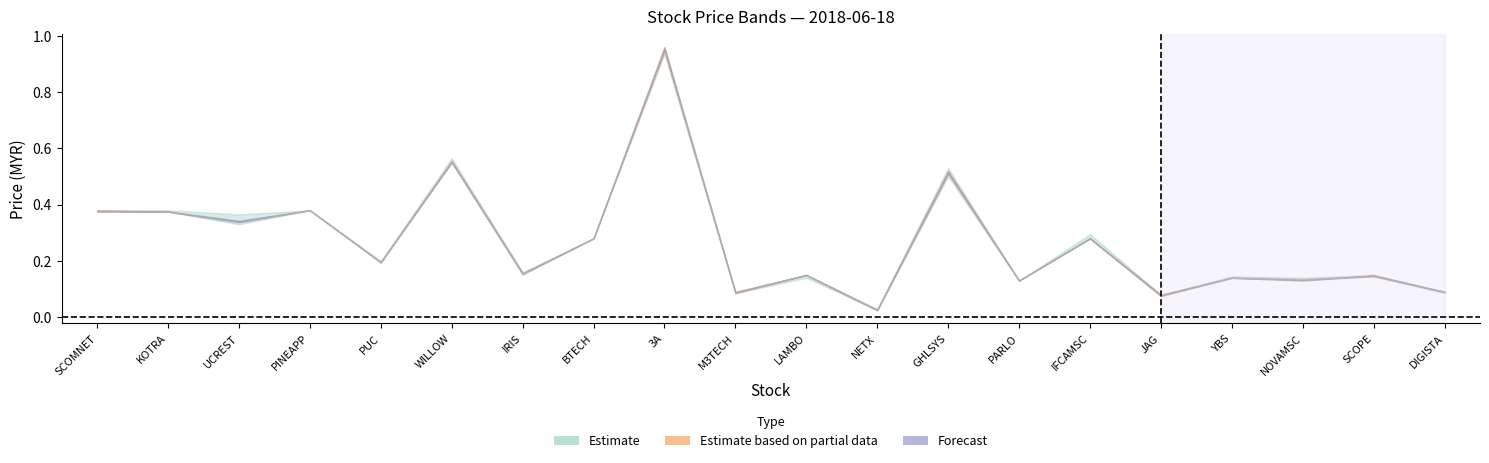

True or false: open and high intersect in this chart.

False